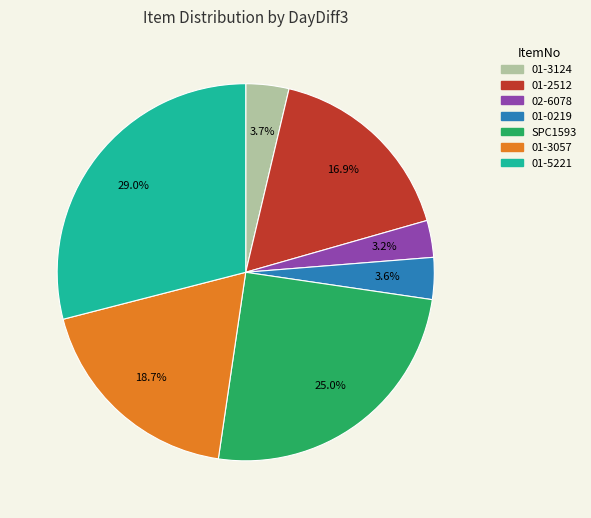

Is there a majority slice in this chart?

No